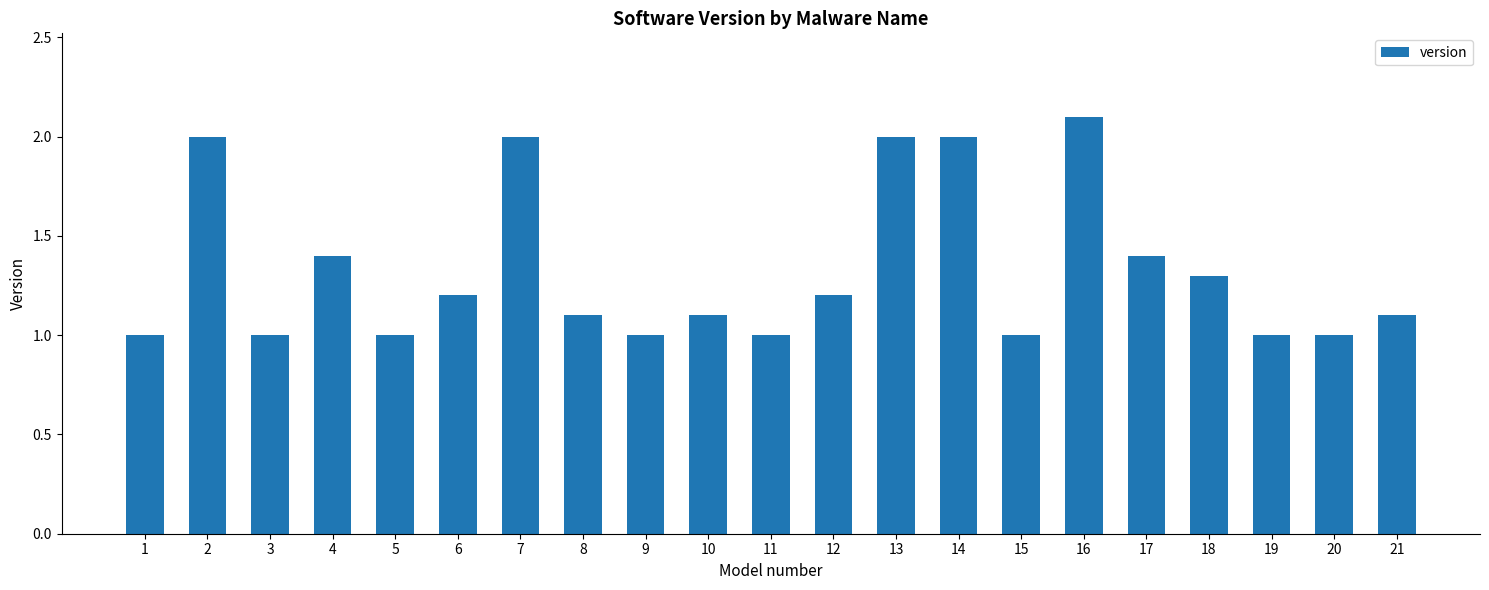

What is the change in value from 18 to 21?

-0.2